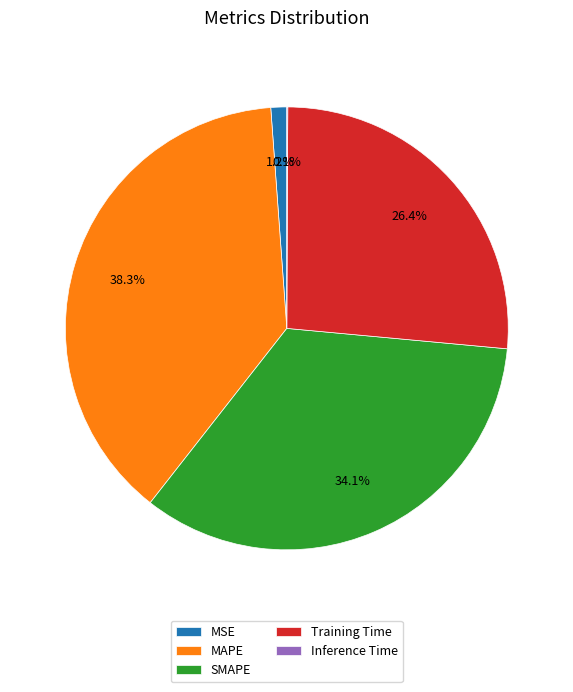

Between SMAPE and MSE, which is larger?

SMAPE